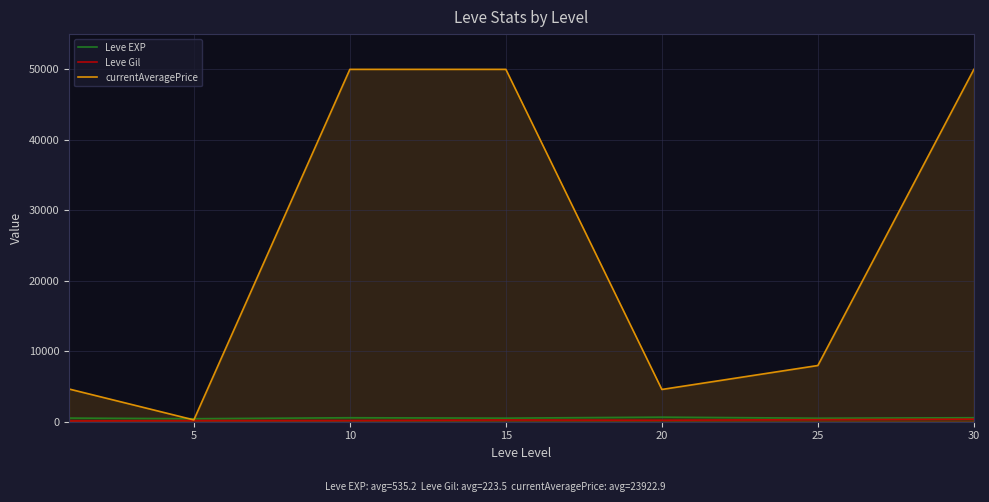

Rank the series by their maximum value, from lowest to highest.

Leve Gil, Leve EXP, currentAveragePrice